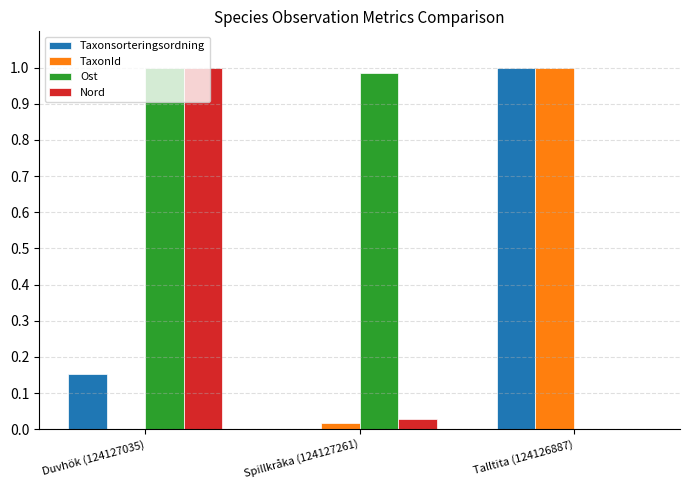

At which label does TaxonId reach its peak?

Talltita (124126887)